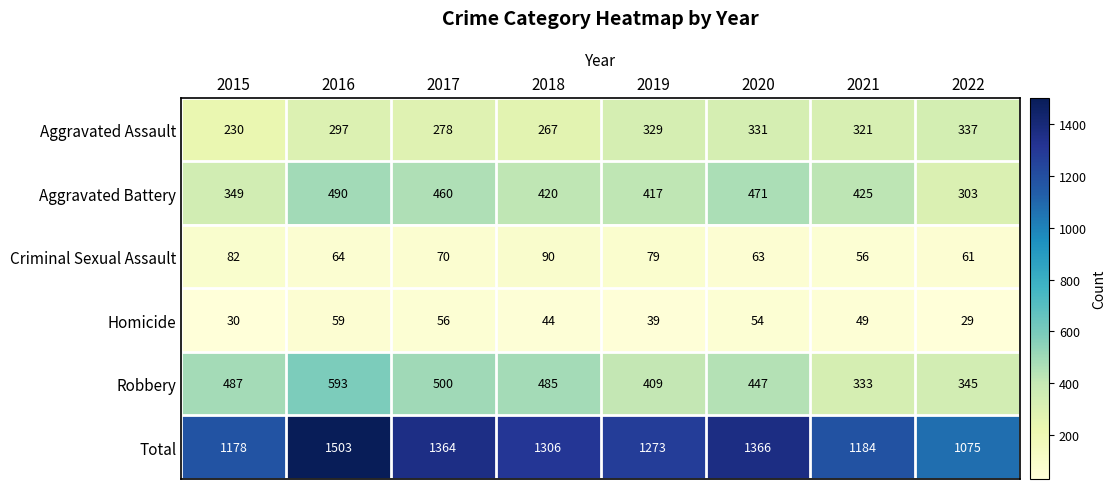

Is it true that Total equals 1184 at 2021?

True